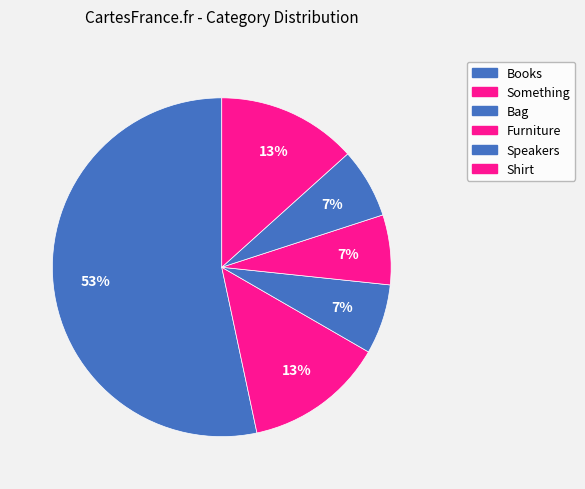

Count the number of slices in the pie.

6